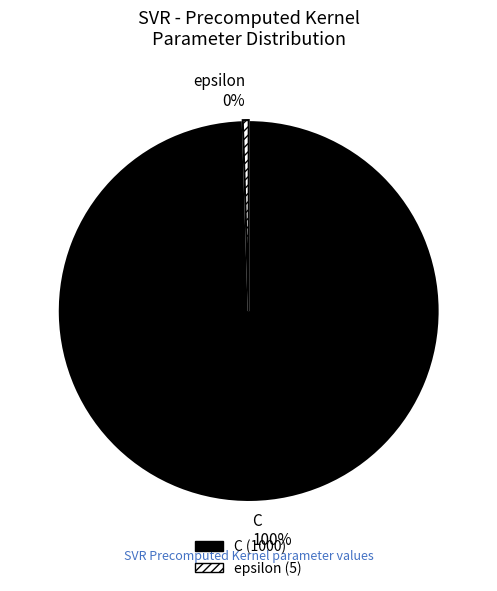

Which has a higher value, epsilon or C?

C